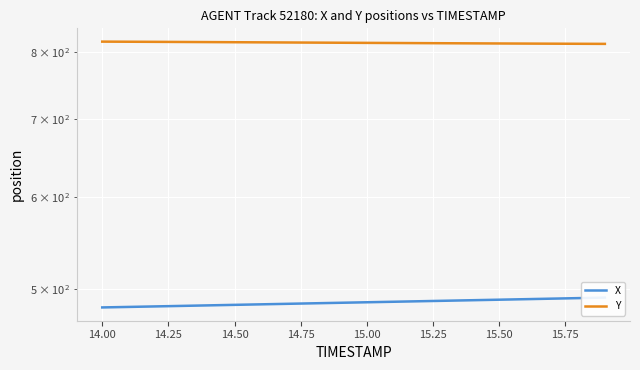

Rank the series by their maximum value, from lowest to highest.

X, Y